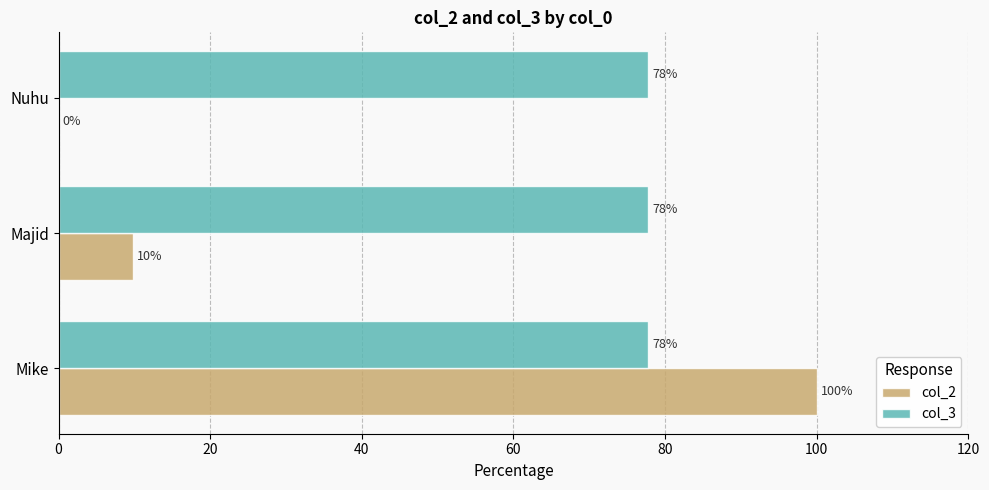

True or false: col_3 has a value of 52.4 at Mike.

False